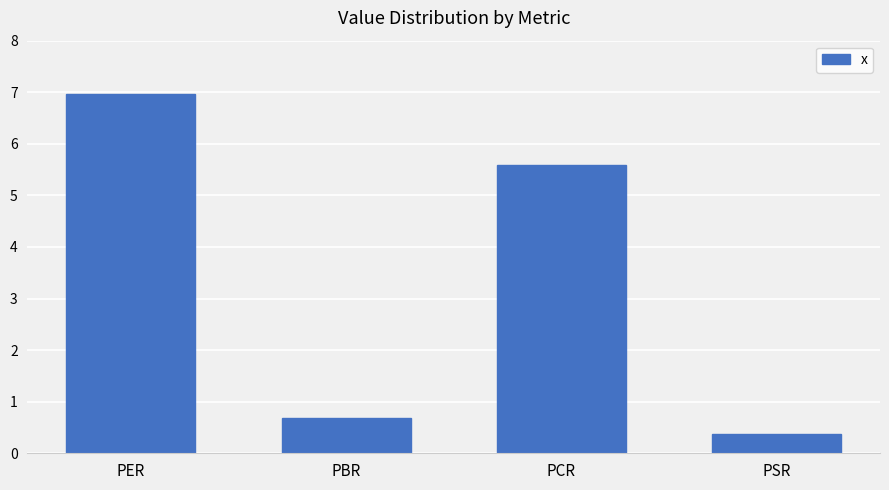

Reading right to left, extract all data points from this chart.

0.4	5.6	0.7	7.0